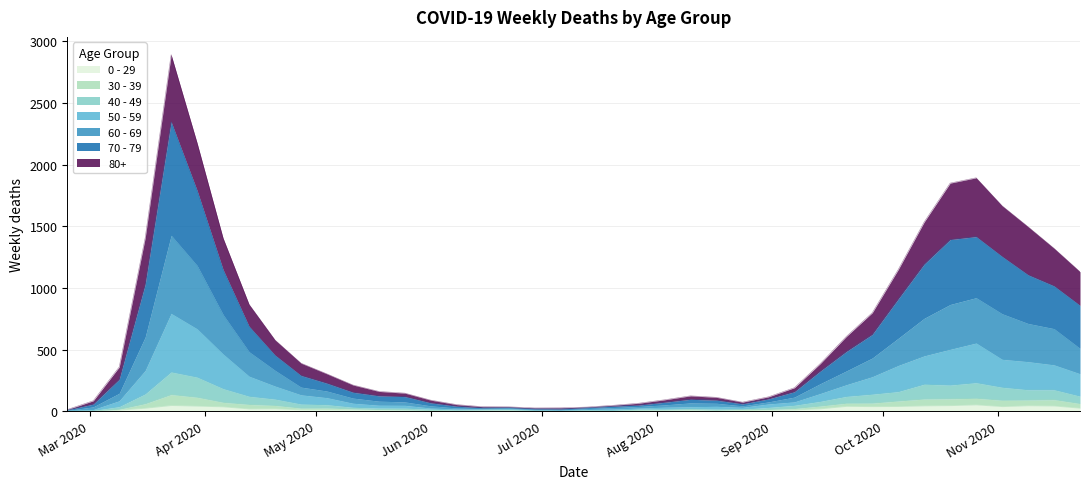

Where does the 40 - 49 series first go above 85?

2020-03-16